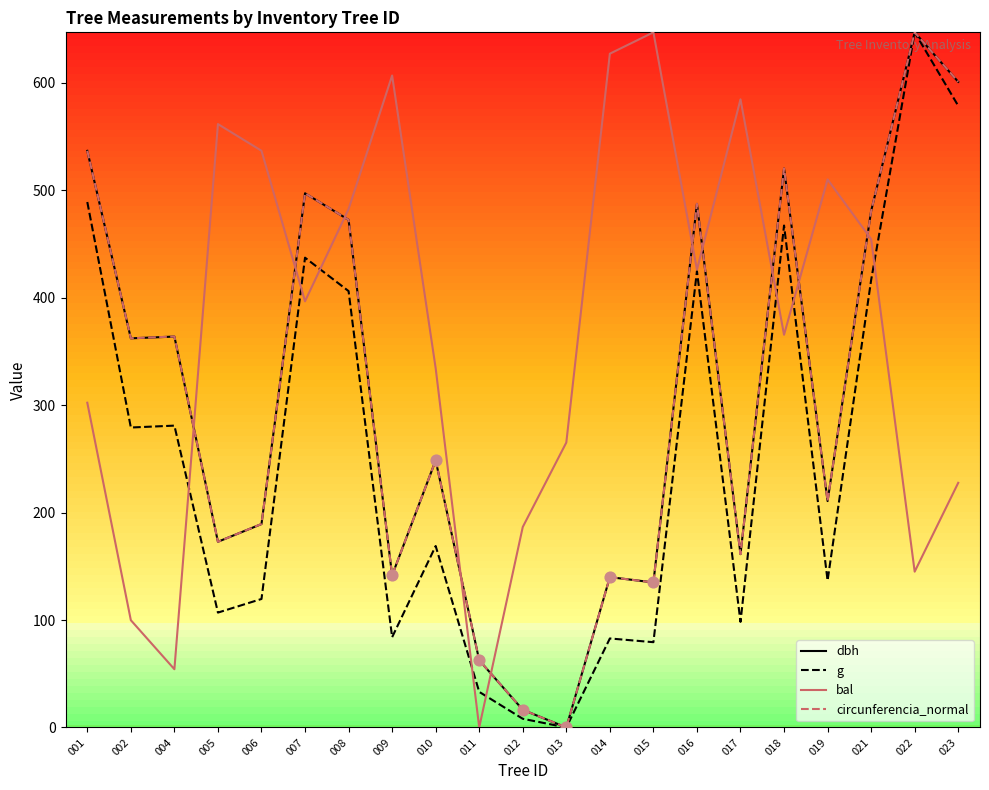

Which series contains the lowest Y value?

dbh